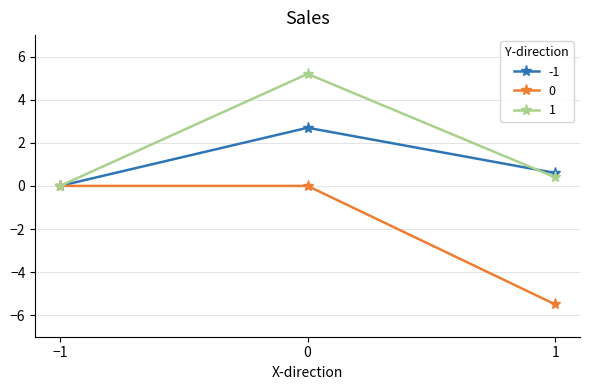

Read the 1 value at 1.

0.4